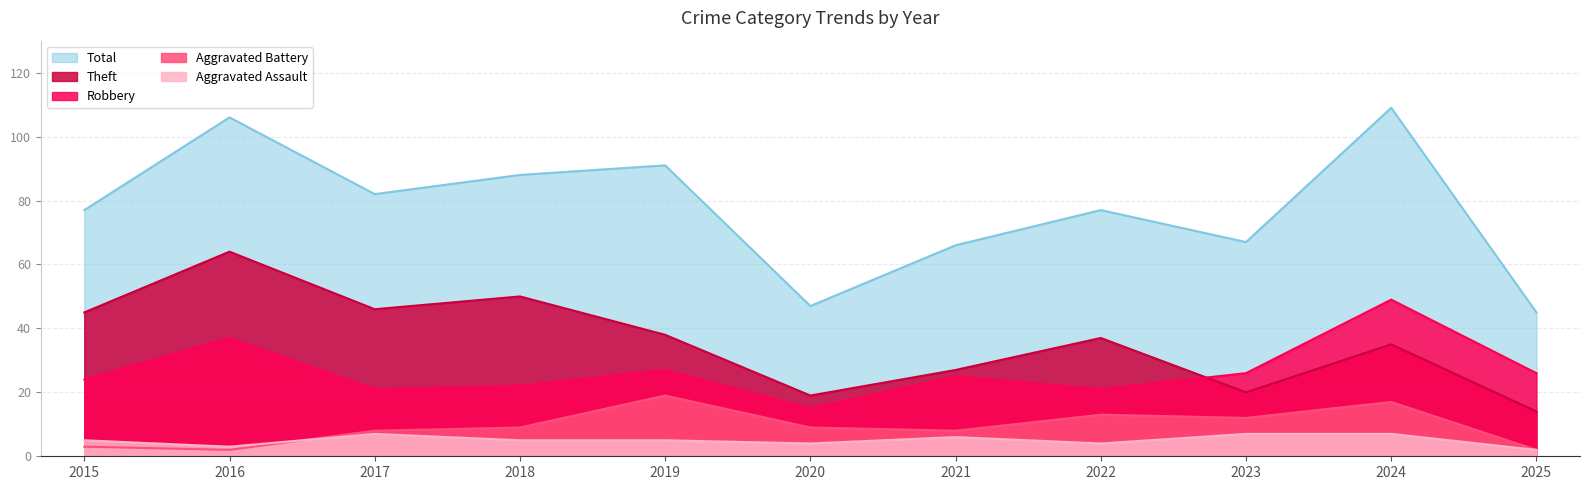

How many data points does each series have?

11